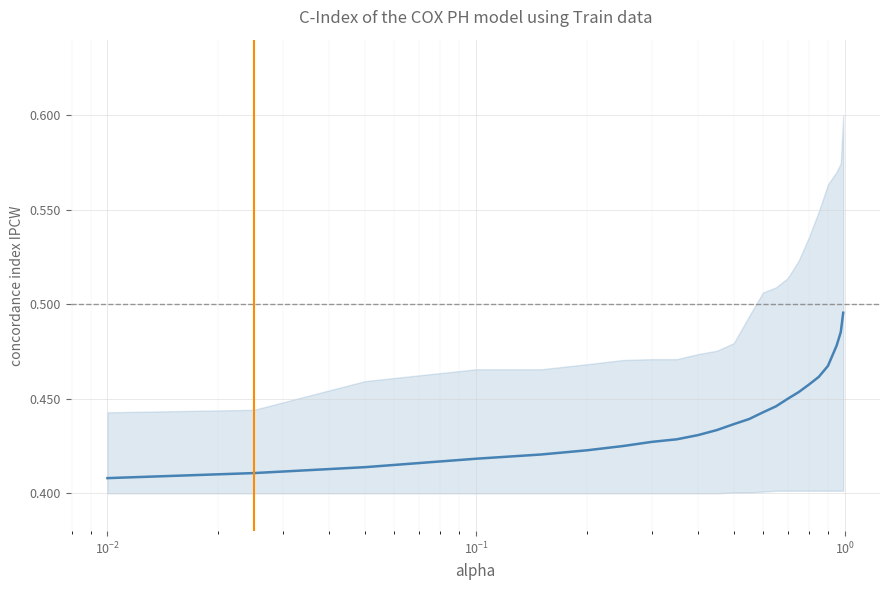

How many distinct data groups are displayed?

1